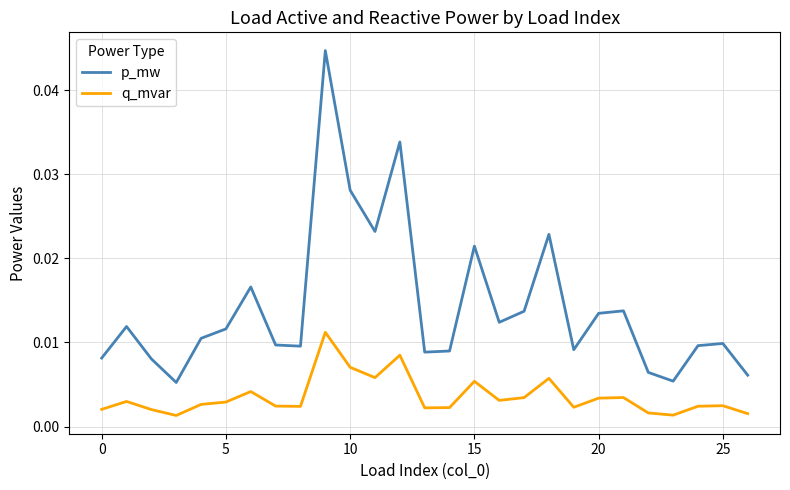

List the series in order of their overall mean, lowest first.

q_mvar, p_mw